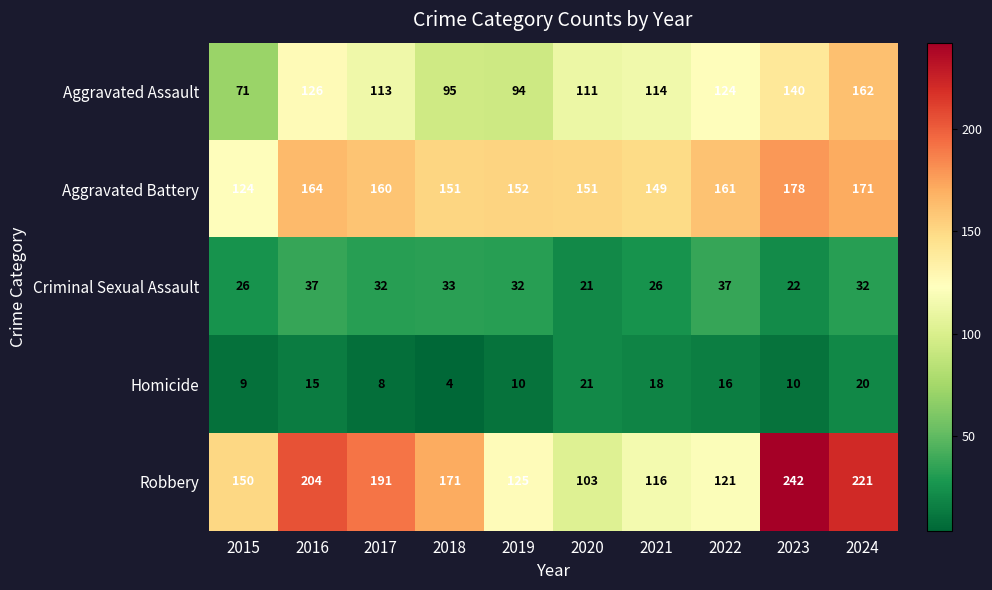

Which category has the highest value across all series?

2023